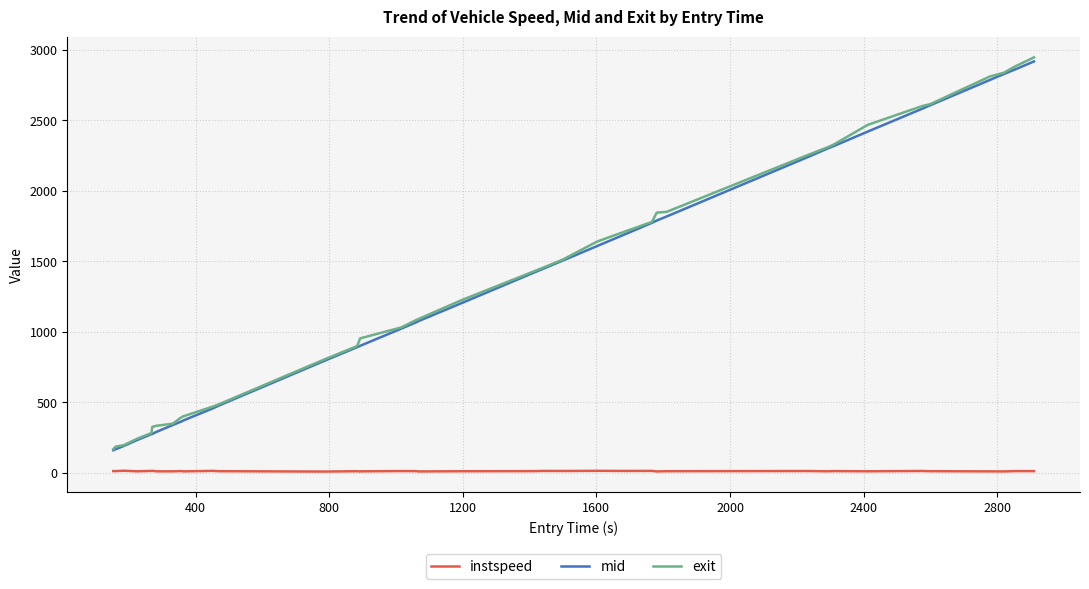

Which series has the largest range (max minus min)?

exit